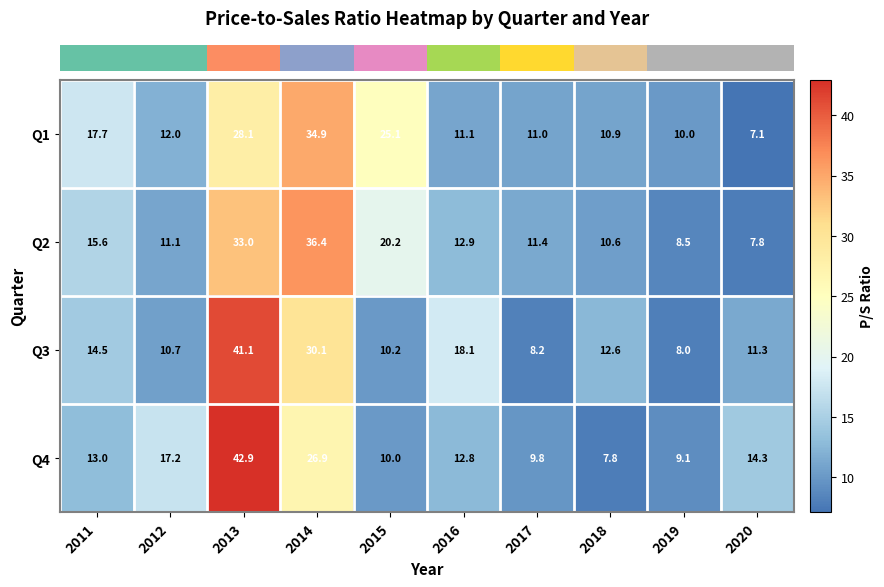

List the labels in order of Q2 value, smallest first.

2020, 2019, 2018, 2012, 2017, 2016, 2011, 2015, 2013, 2014